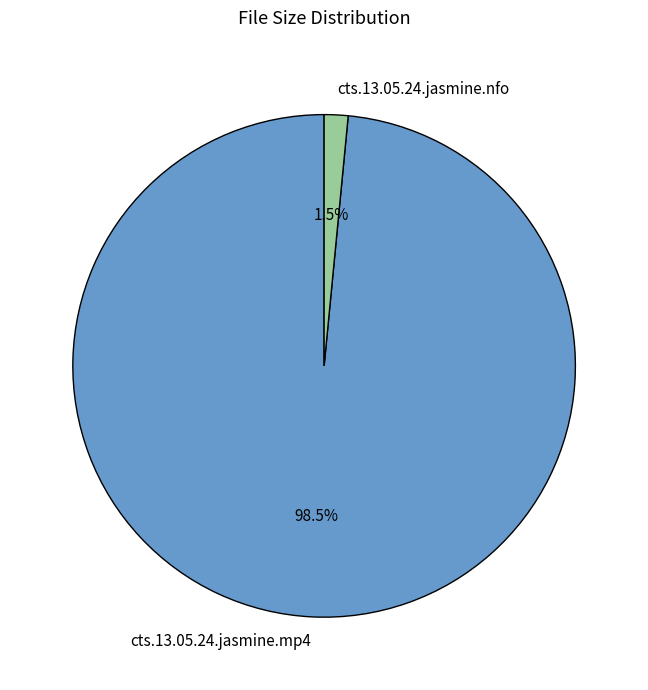

The cts.13.05.24.jasmine.mp4 slice represents 89% of the pie. True or false?

False